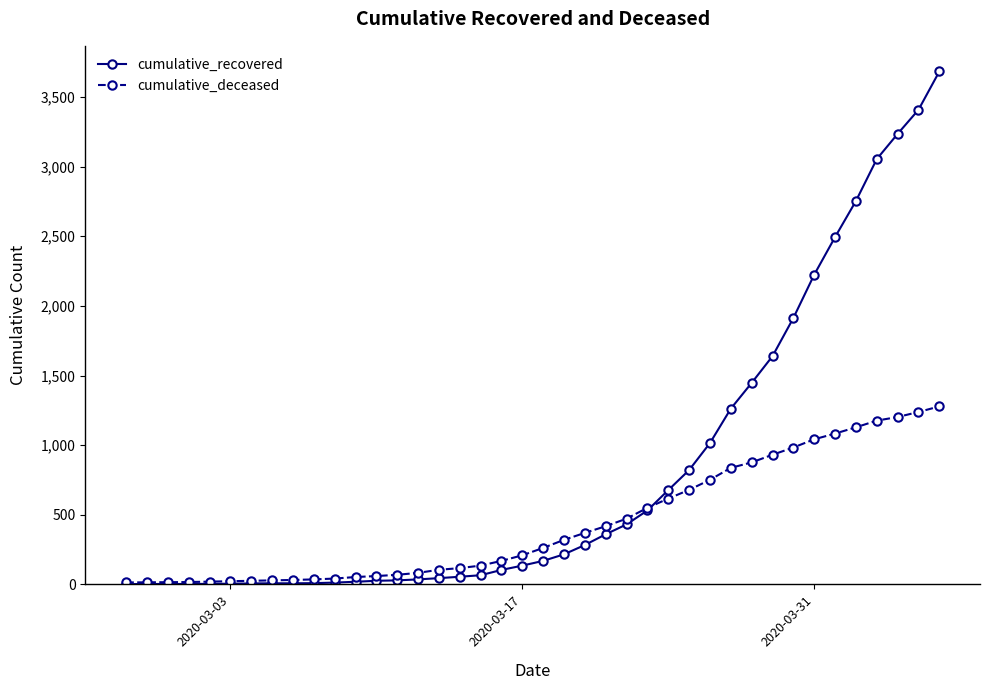

Is this an area chart (filled region under the line)?

No